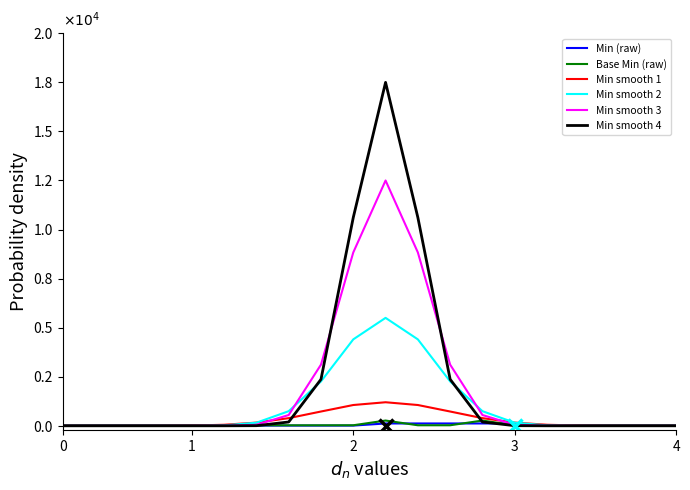

Does the chart have visible grid lines?

No